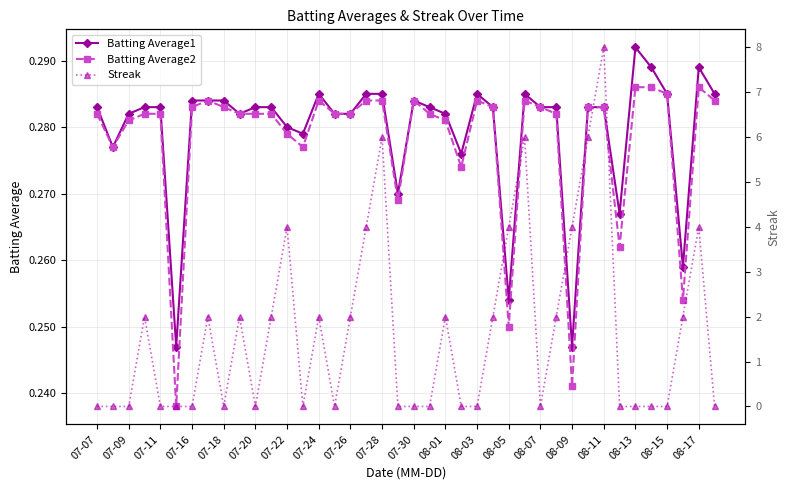

True or false: Batting Average1 and Streak cross at least once.

True